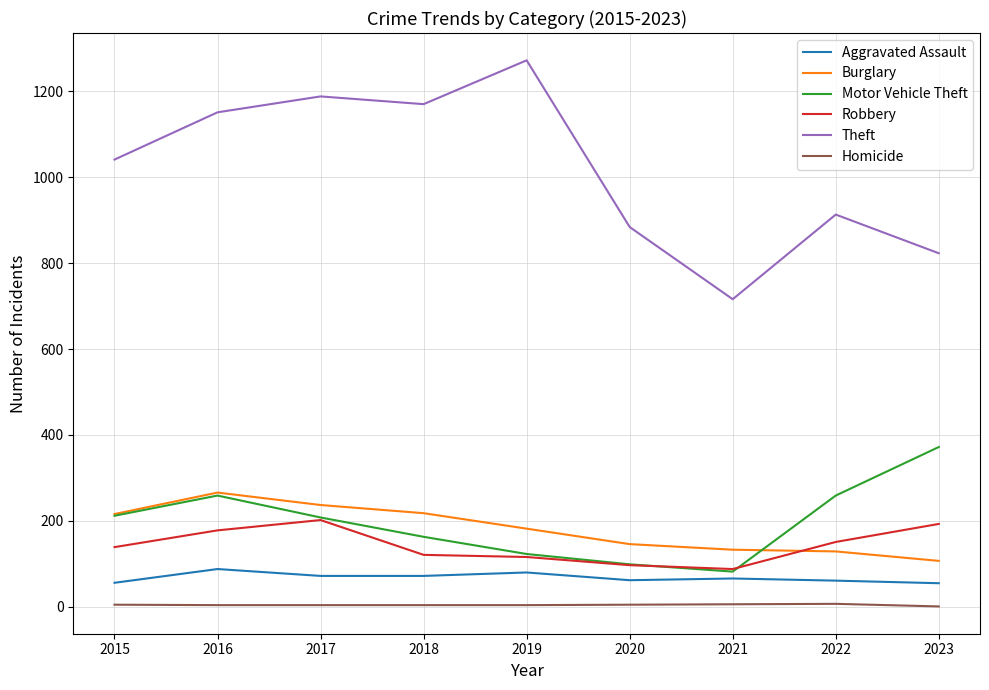

True or false: Burglary has a value of 266 at 2016.

True